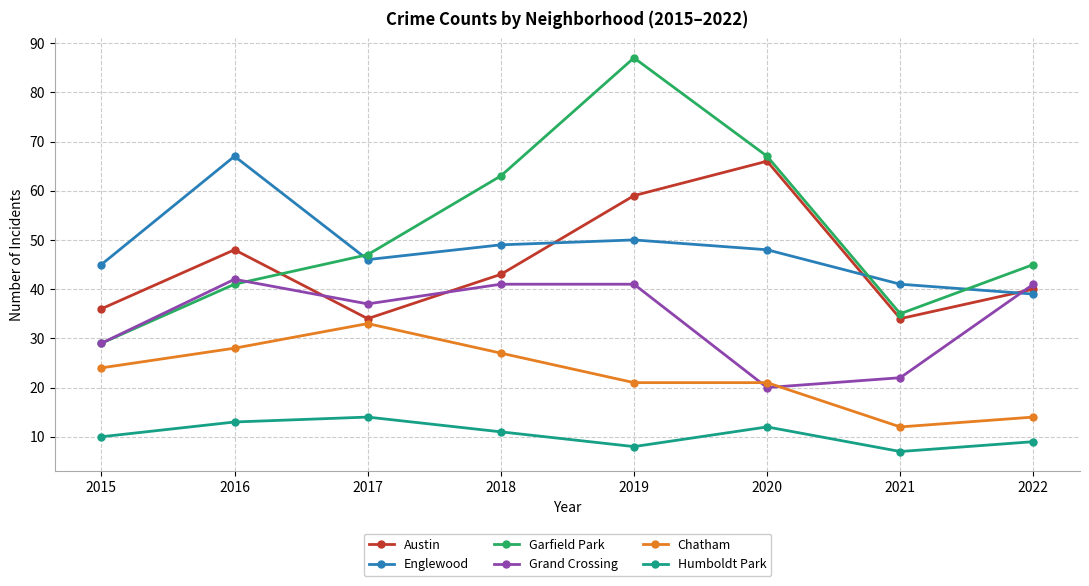

What is the difference between the second highest and second lowest values in the Englewood series?

9